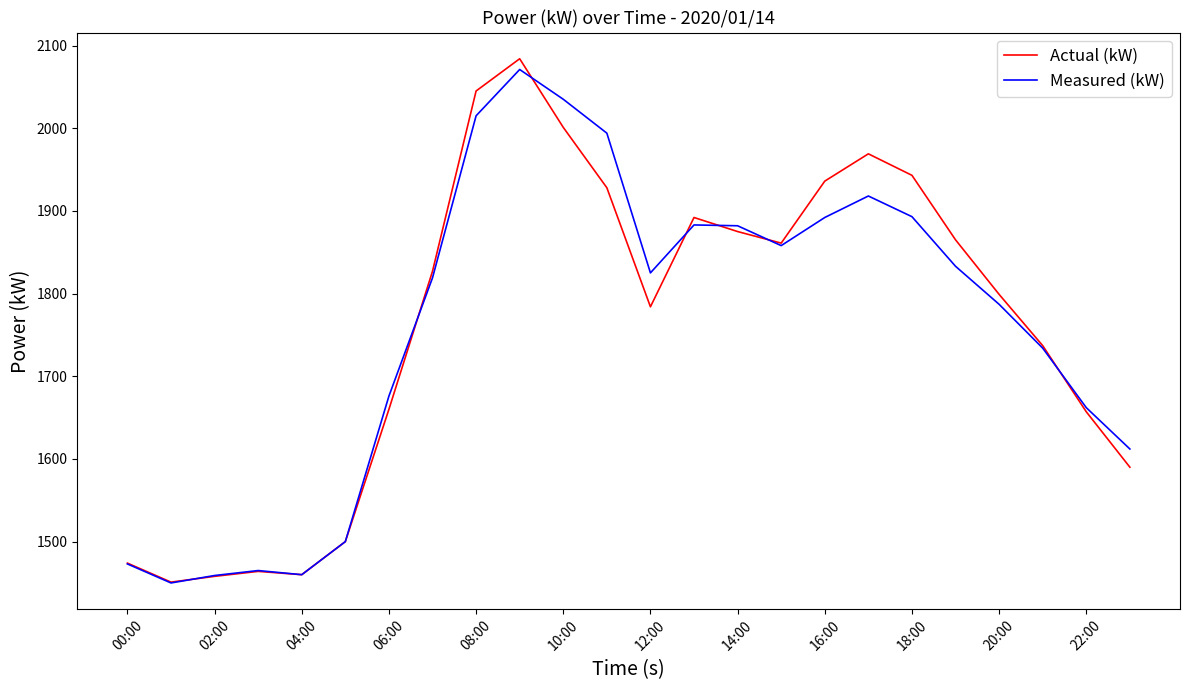

What is the maximum value shown in the chart?

2084